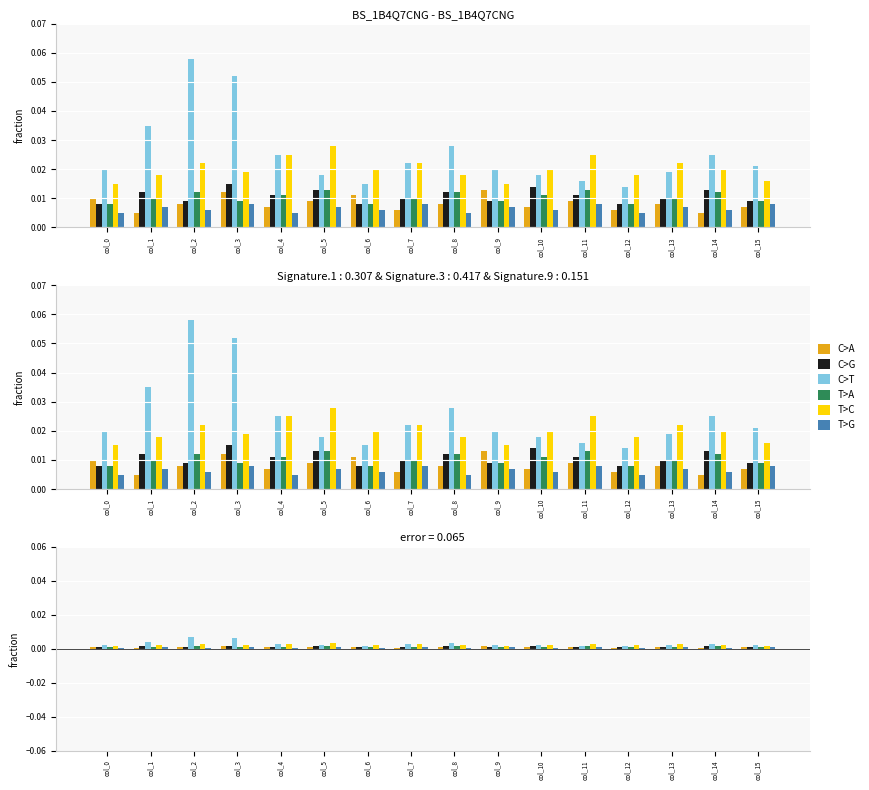

The value of C>A at col_10 is 0.0. True or false?

False